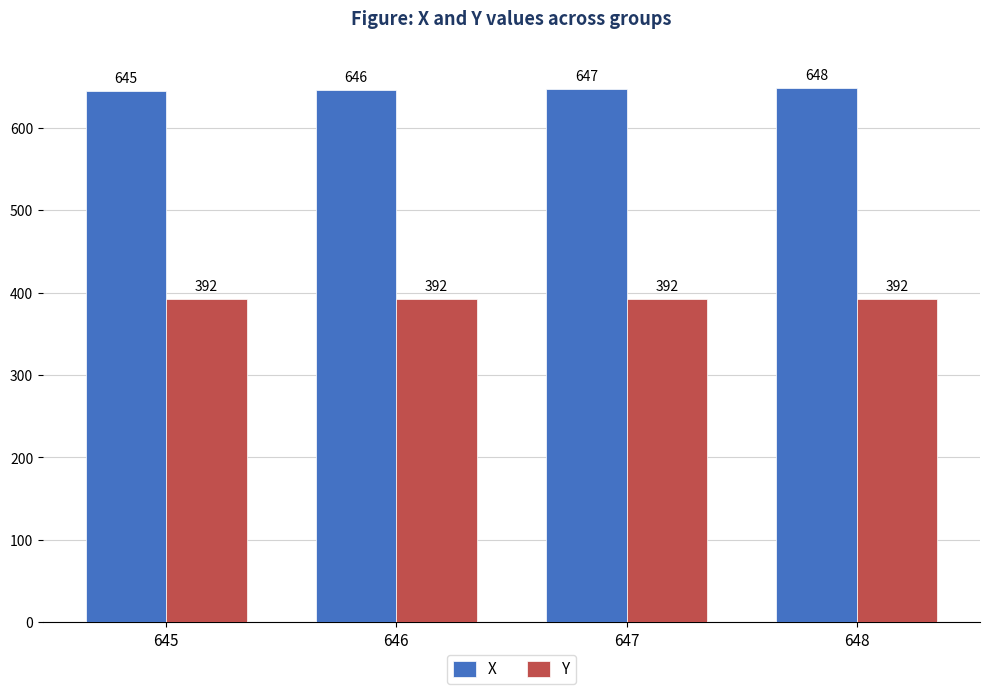

Rank the series by their average value, from highest to lowest.

X, Y